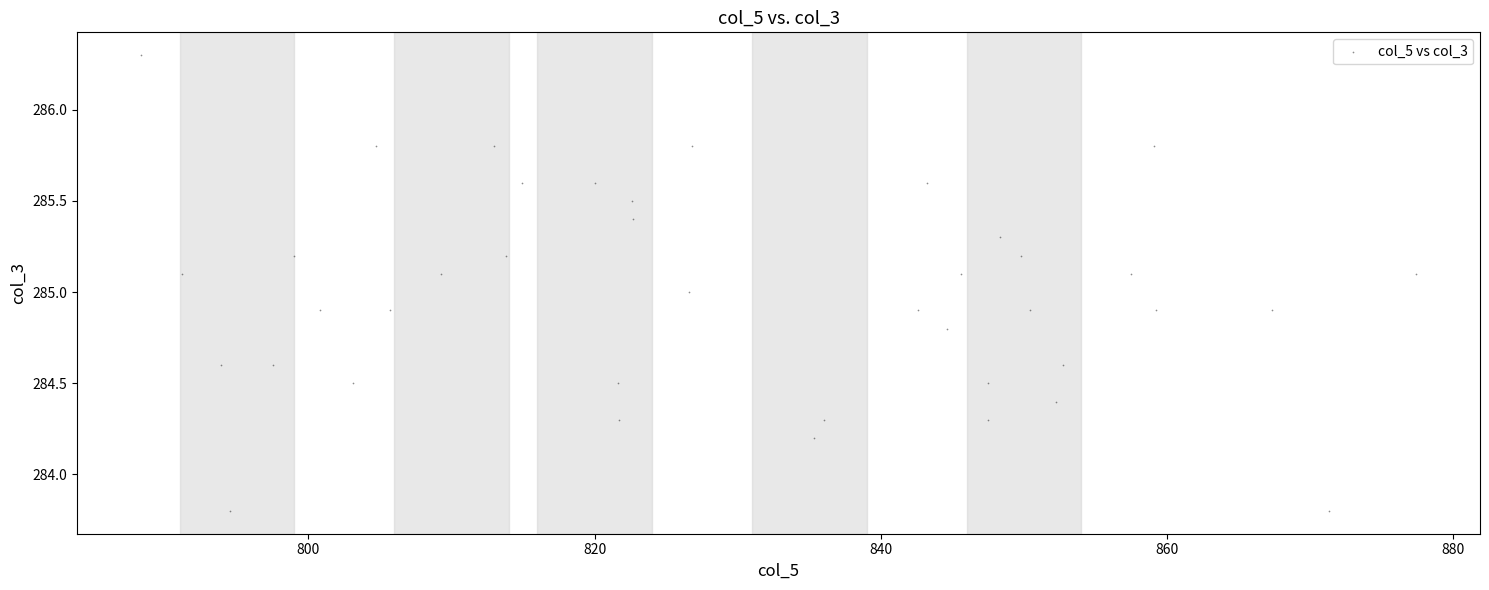

What is the range of X values (max minus min)?

89.1